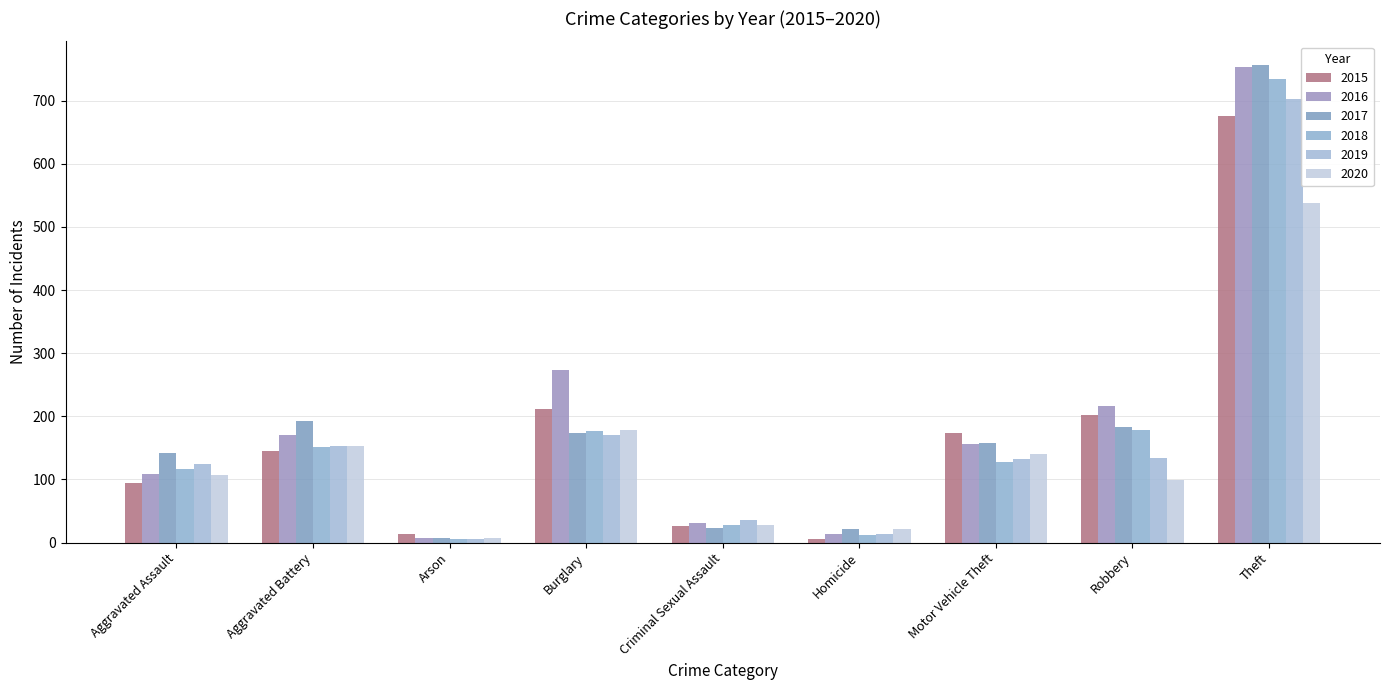

How many bars are there in total?

54